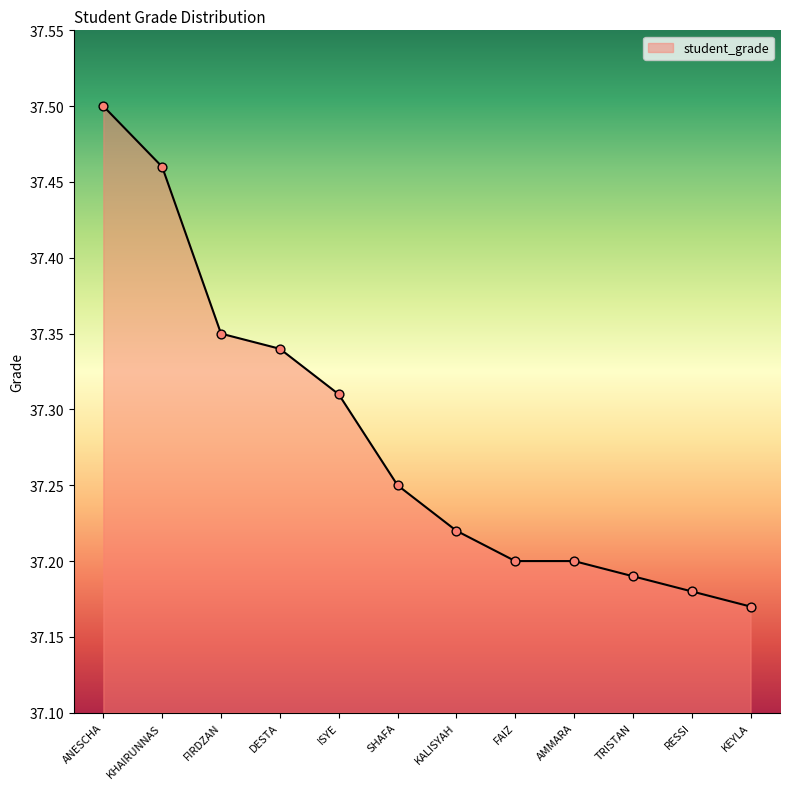

Approximately how many times larger is the value at AMMARA compared to ANESCHA?

1.0